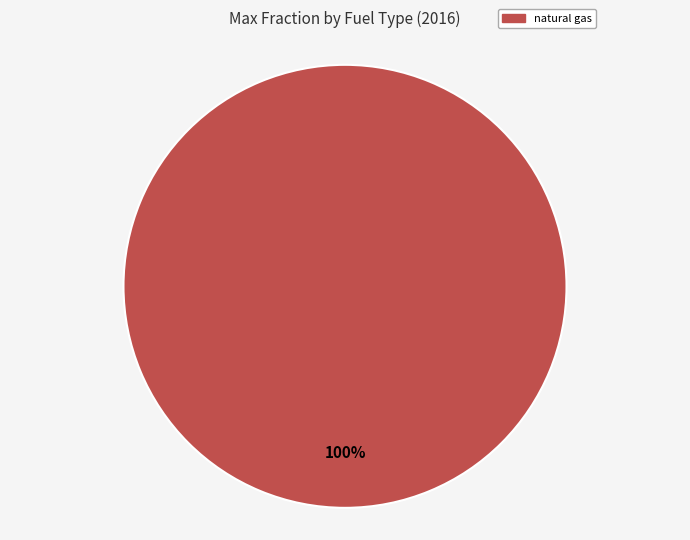

Rank the categories by value from lowest to highest.

natural gas